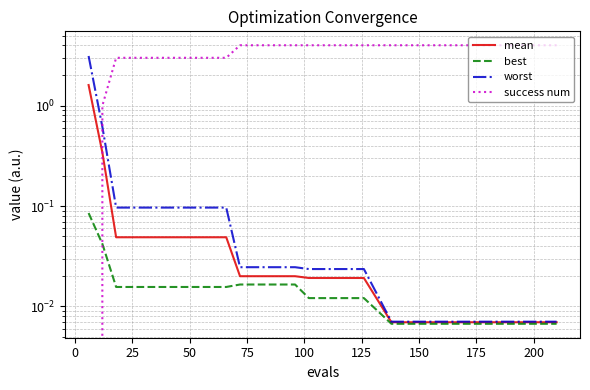

Reading left to right, extract all data points from this chart.

mean: 1.6	0.3	0.0	0.0	0.0	0.0	0.0	0.0	0.0	0.0	0.0	0.0	0.0	0.0	0.0	0.0	0.0	0.0	0.0	0.0
best: 0.1	0.0	0.0	0.0	0.0	0.0	0.0	0.0	0.0	0.0	0.0	0.0	0.0	0.0	0.0	0.0	0.0	0.0	0.0	0.0
worst: 3.1	0.6	0.1	0.1	0.1	0.1	0.1	0.0	0.0	0.0	0.0	0.0	0.0	0.0	0.0	0.0	0.0	0.0	0.0	0.0
success num: 0.0	1.0	3.0	3.0	3.0	3.0	3.0	4.0	4.0	4.0	4.0	4.0	4.0	4.0	4.0	4.0	4.0	4.0	4.0	4.0